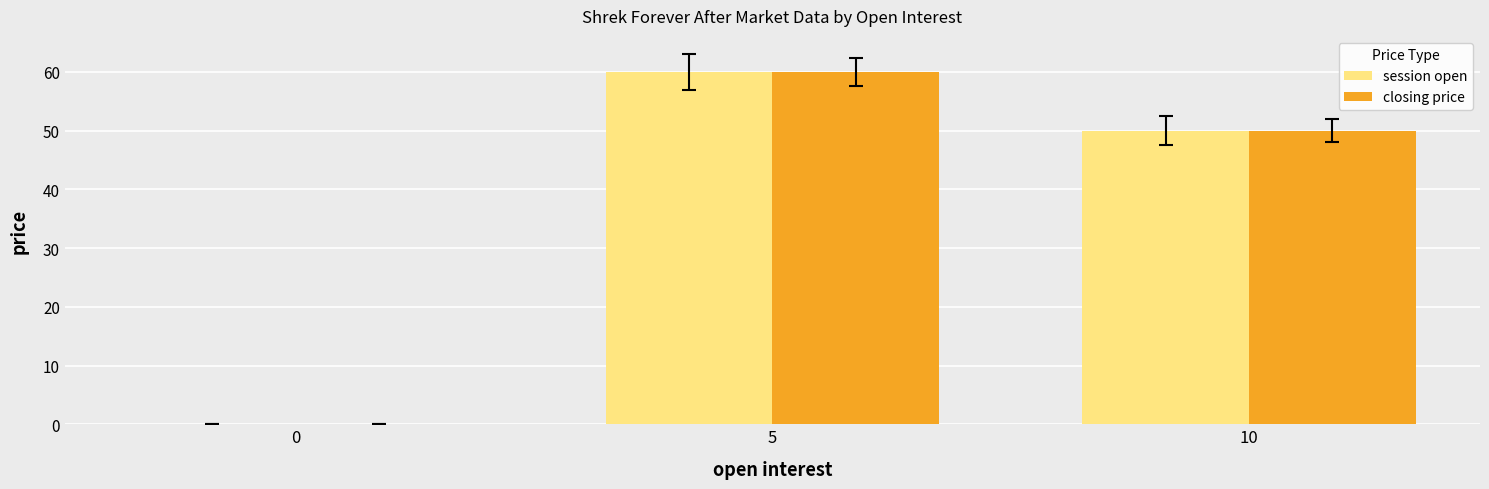

Are the bars grouped side by side (vs. stacked)?

Yes